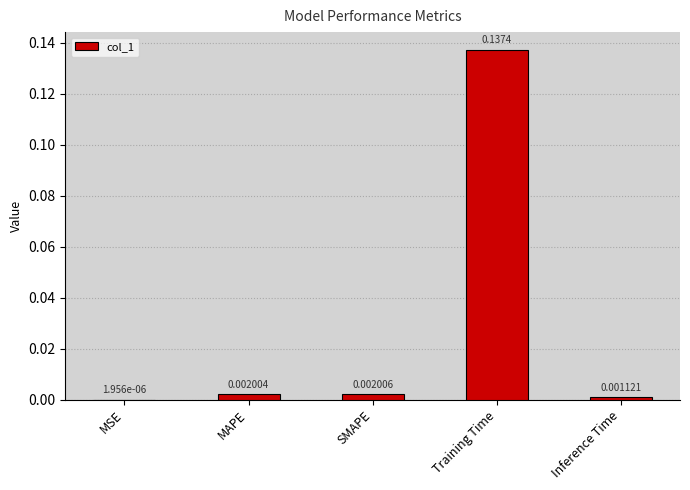

What is the change in value from MSE to Training Time?

+0.1